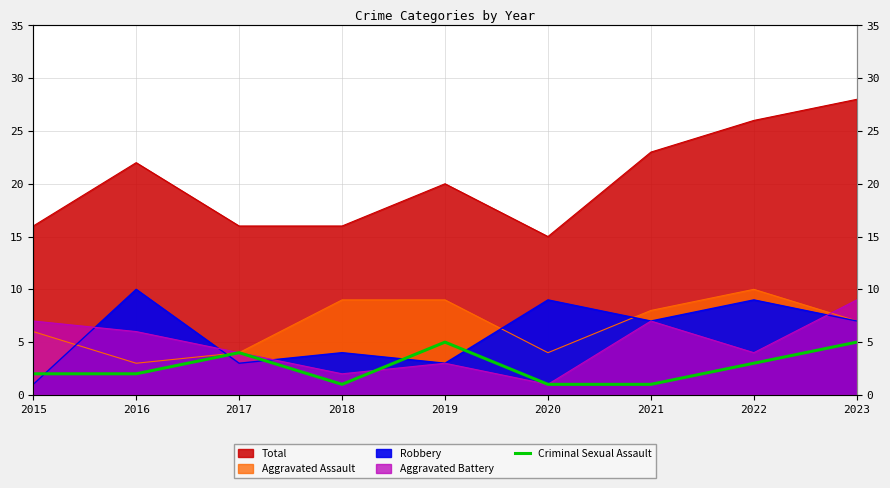

Does the chart have visible grid lines?

Yes